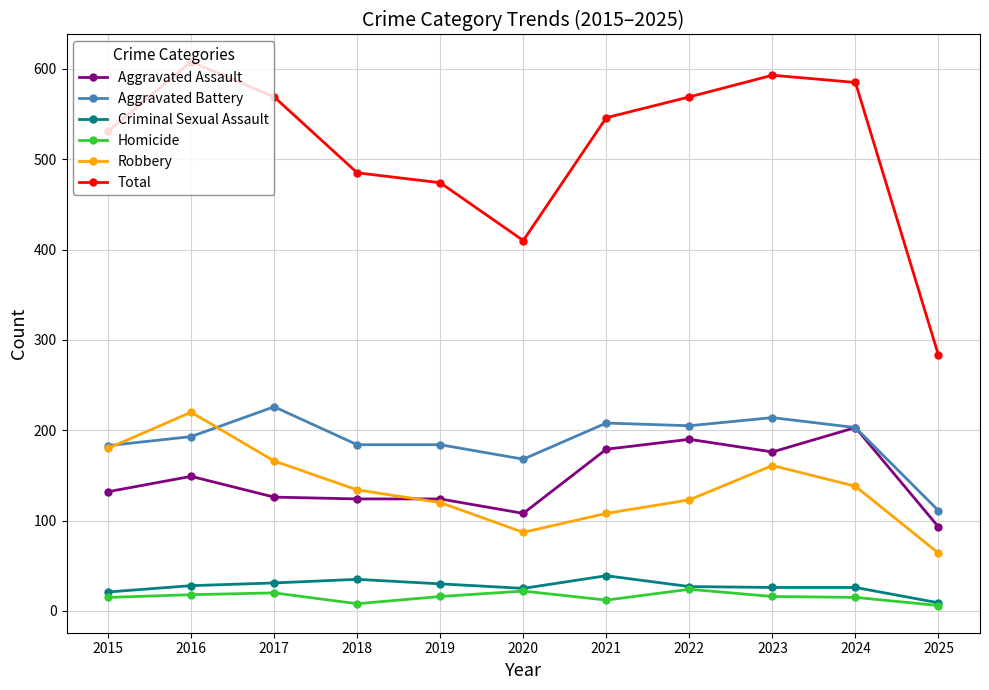

True or false: Aggravated Assault has a value of 149 at 2016.

True